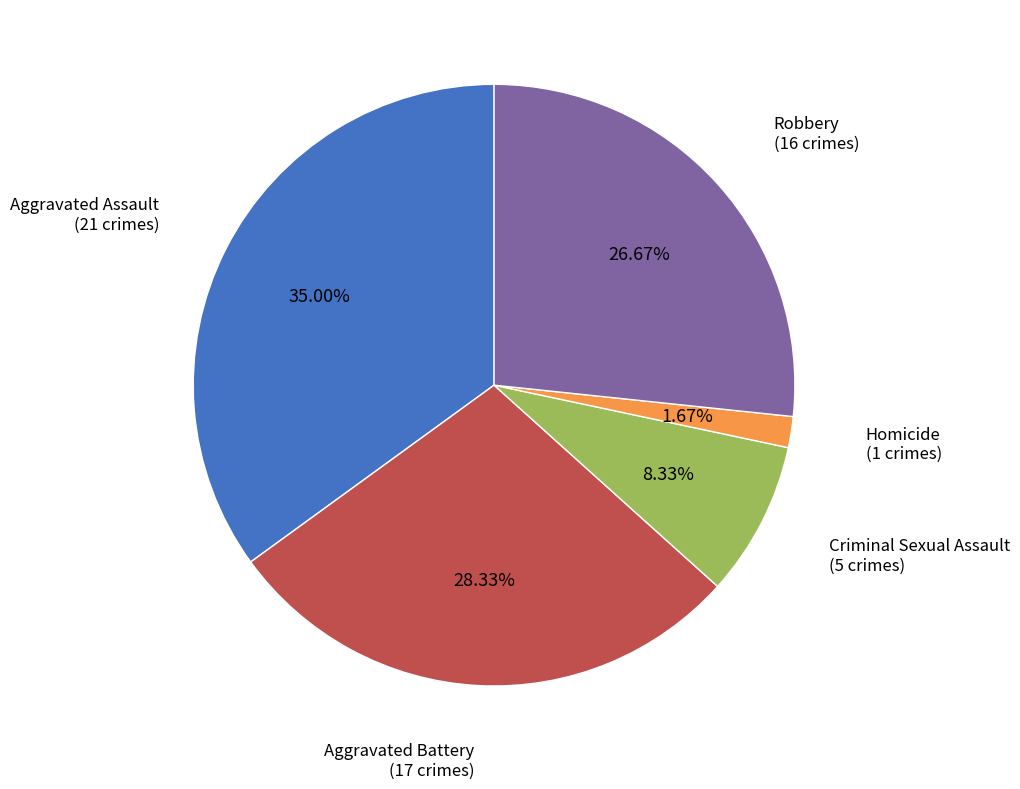

To the nearest percent, what is the average slice percentage?

20%